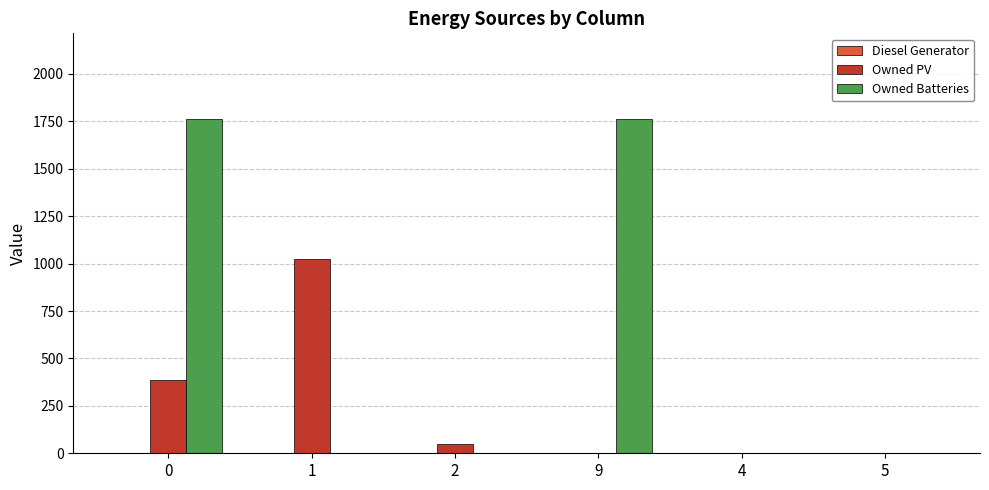

What is the greatest value displayed?

1762